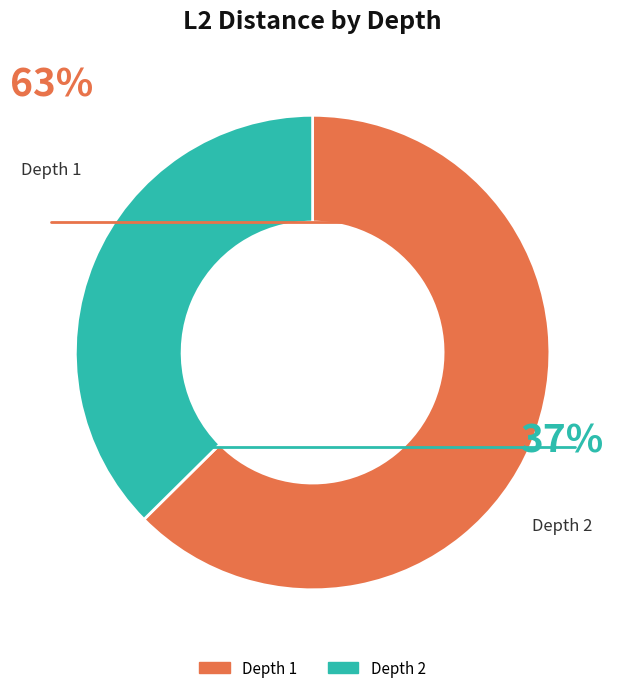

How many slices are in this pie chart?

2